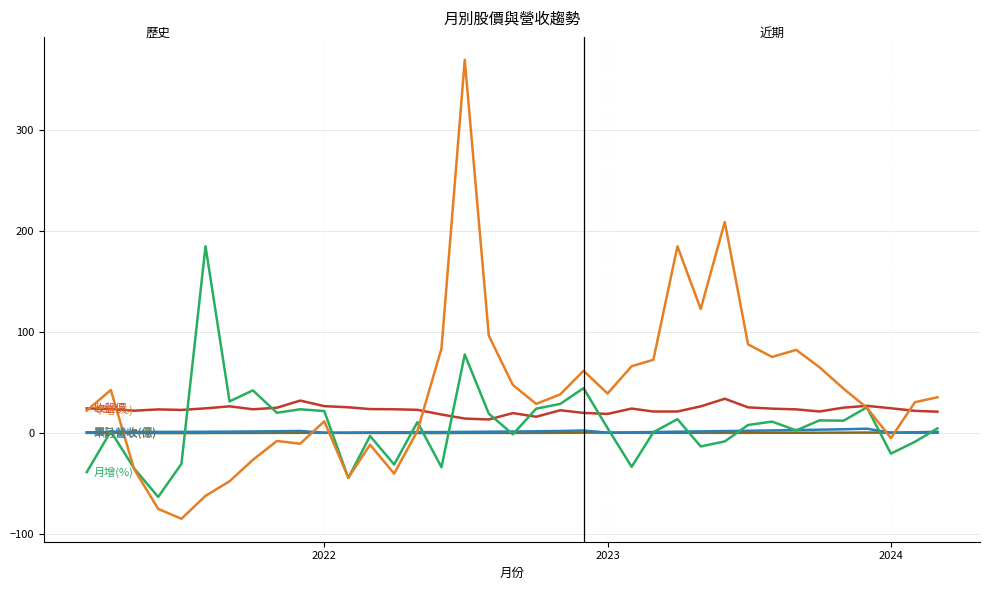

What is the difference between the second highest and second lowest values in the 累計營收(億) series?

3.4